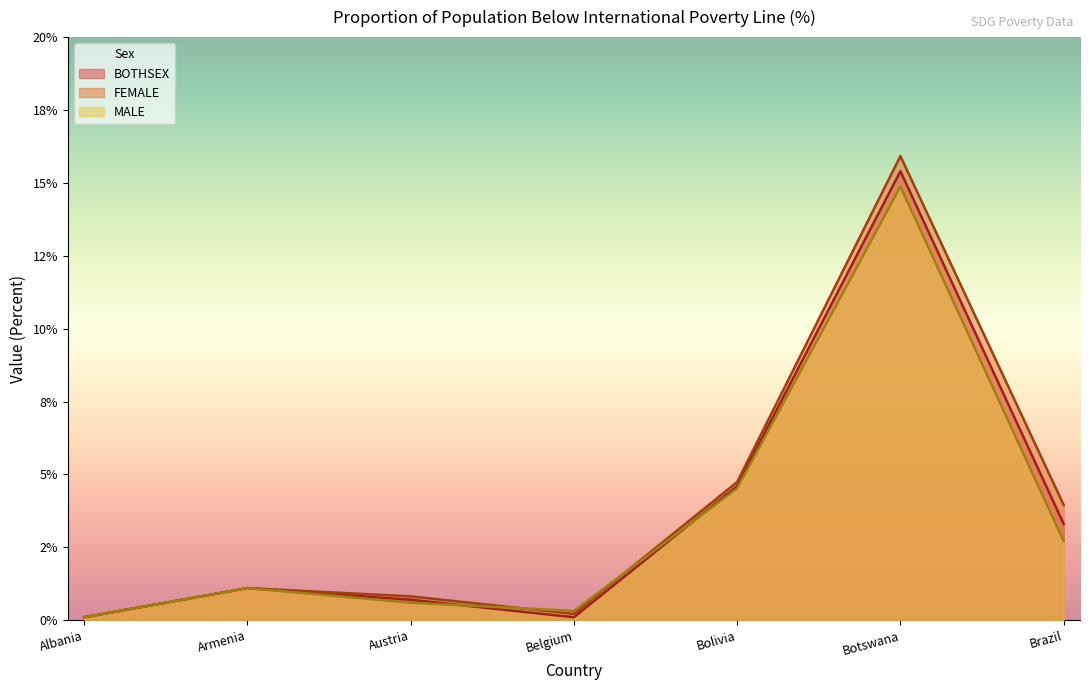

The FEMALE series shows 0.2 at Botswana. True or false?

False